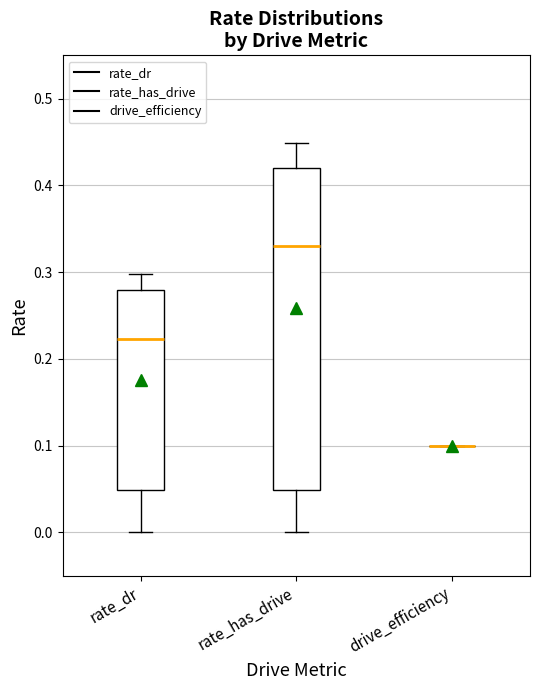

Reading left to right, read every box against the y-axis: the position of its median line, the range the box covers, and the ends of its whiskers. The values are not printed on the chart, so give them approximately, as read against the axis.

rate_dr: median 0.22, box 0.05 to 0.28, whiskers 0.00 to 0.30
rate_has_drive: median 0.33, box 0.05 to 0.42, whiskers 0.00 to 0.45
drive_efficiency: box collapsed to a line at 0.10, whiskers 0.10 to 0.10